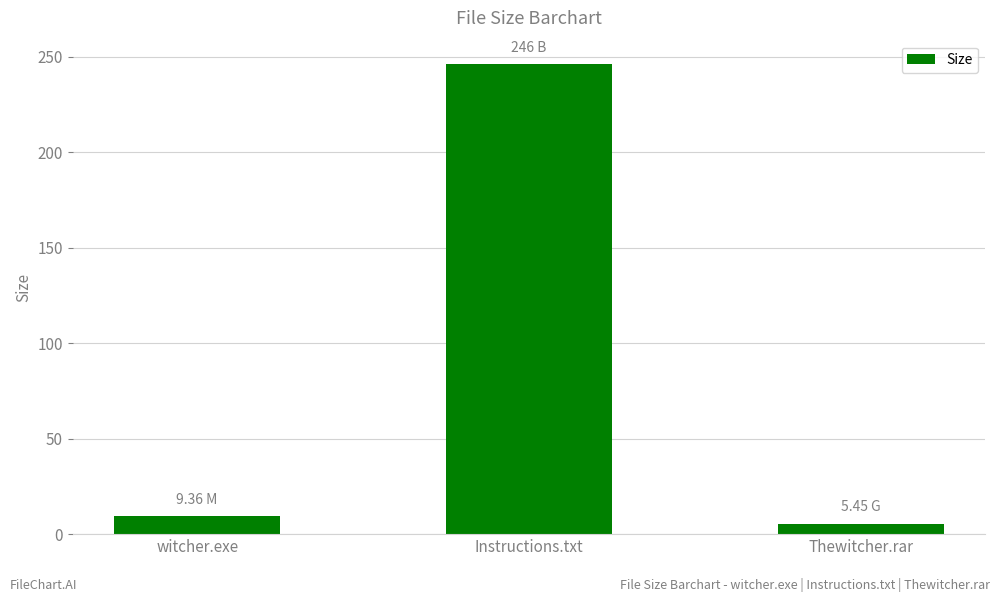

List the labels in order of value, largest first.

Instructions.txt, witcher.exe, Thewitcher.rar